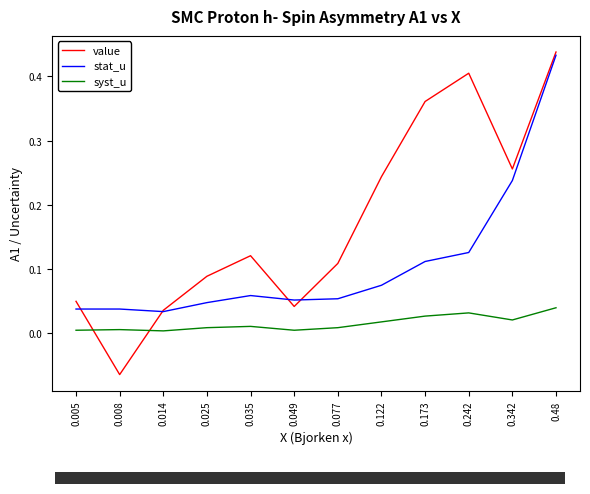

How many series are shown in this chart?

3